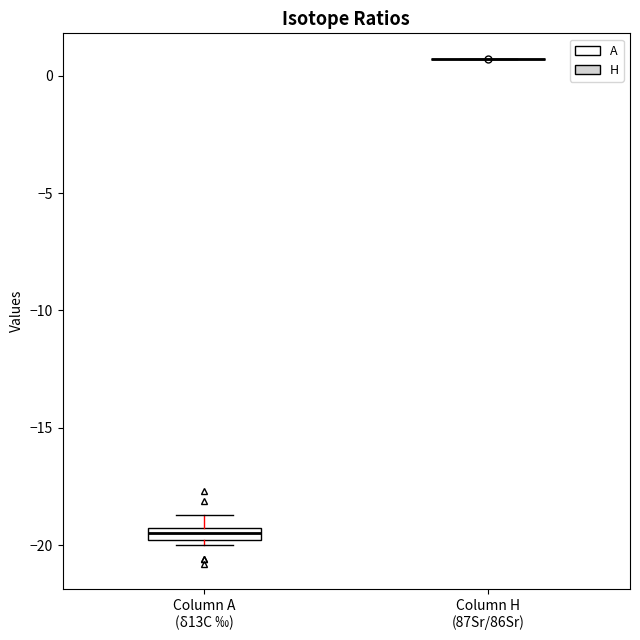

Which box is the tallest, from its lower edge to its upper edge?

Column A (δ13C ‰)